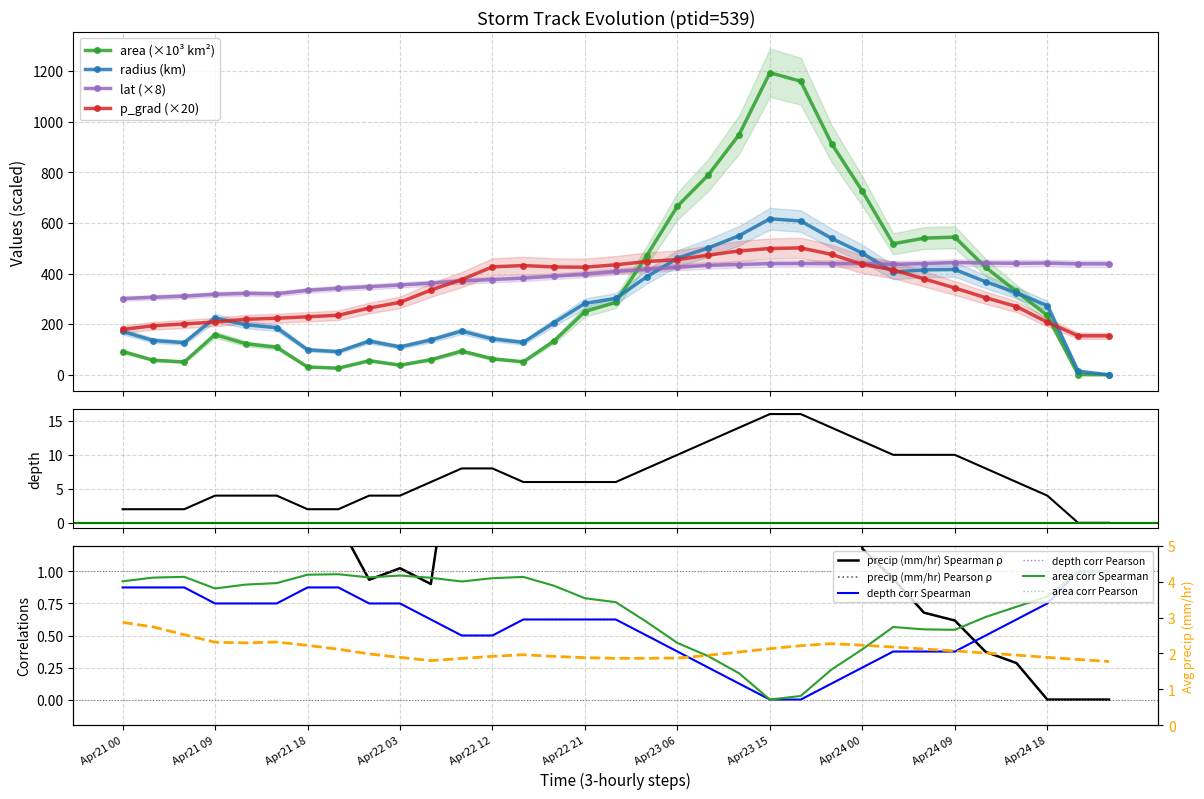

How many lines are shown in the chart?

6